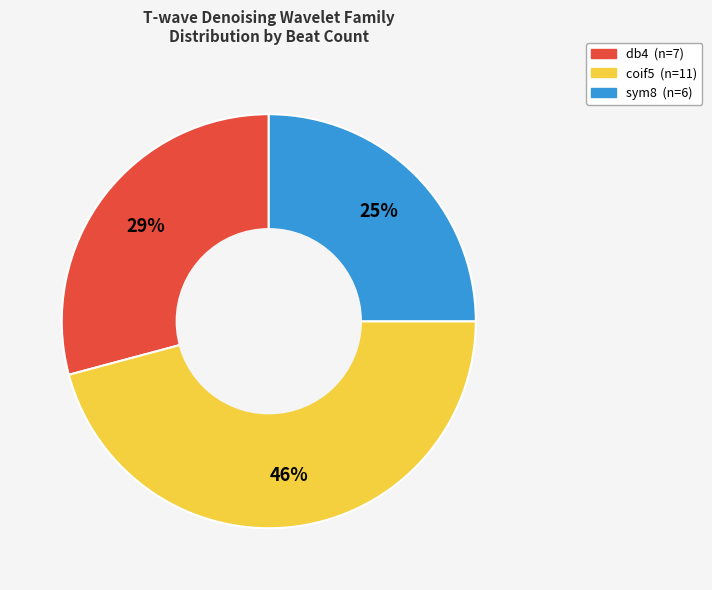

To the nearest percent, what is the combined percentage of db4 and coif5?

75%